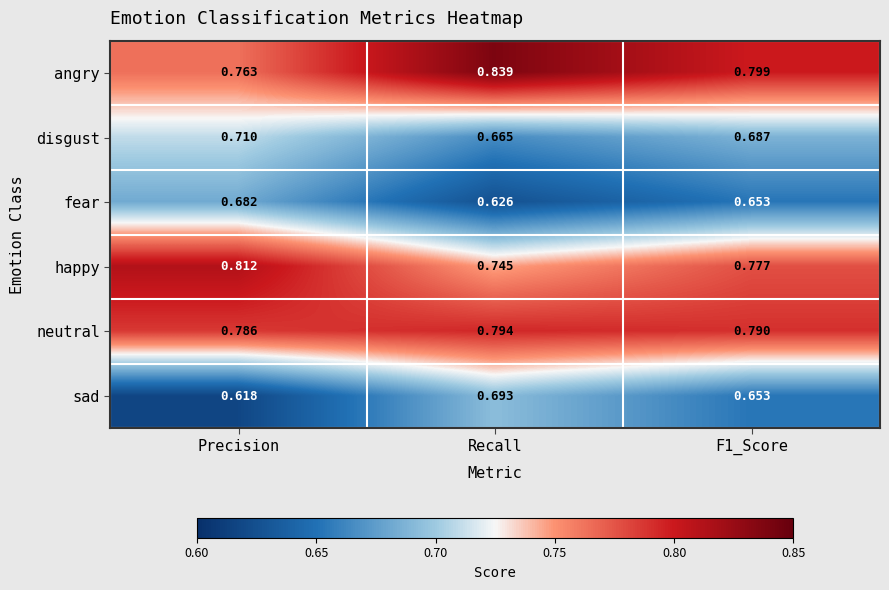

Where is sad nearest to the value 0?

Precision